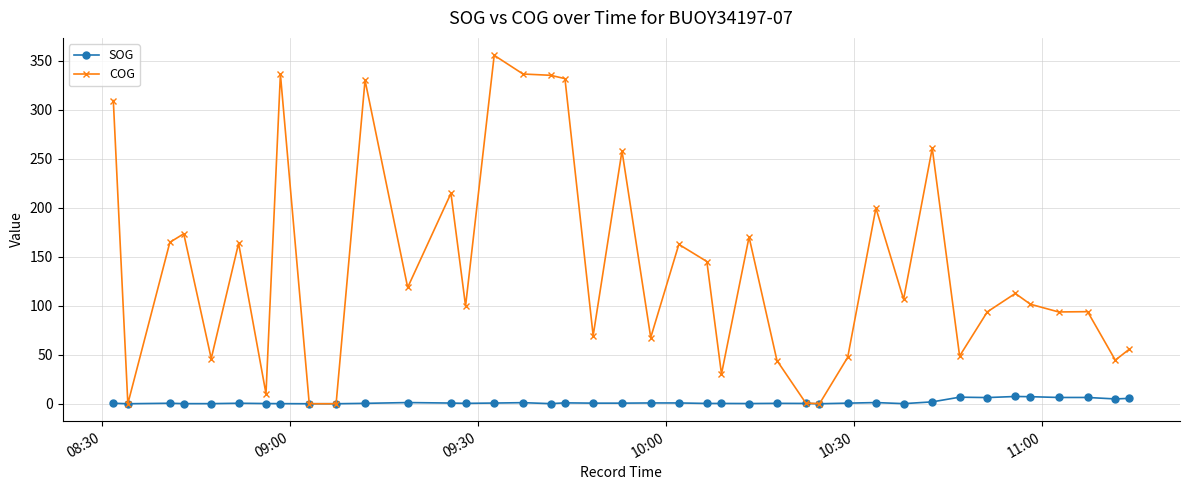

What is the greatest value displayed?

355.7